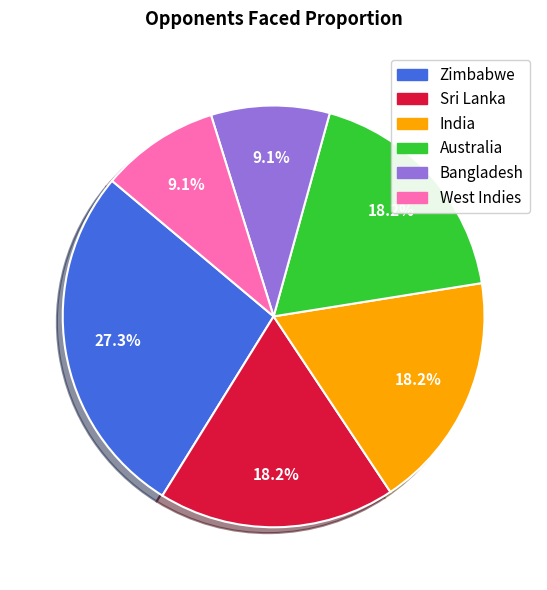

Count the number of slices in the pie.

6